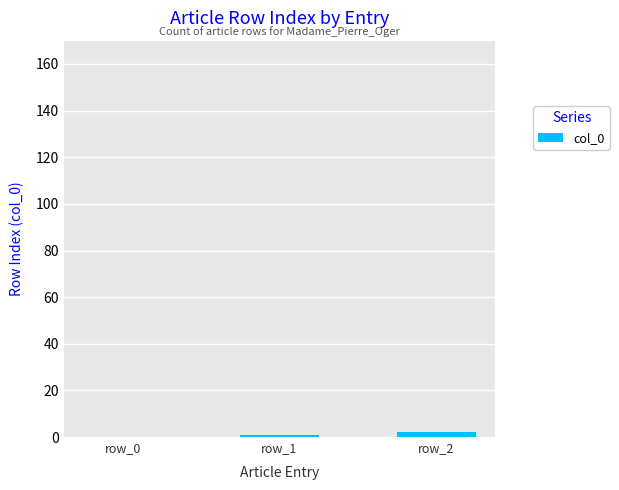

What is the average value?

1